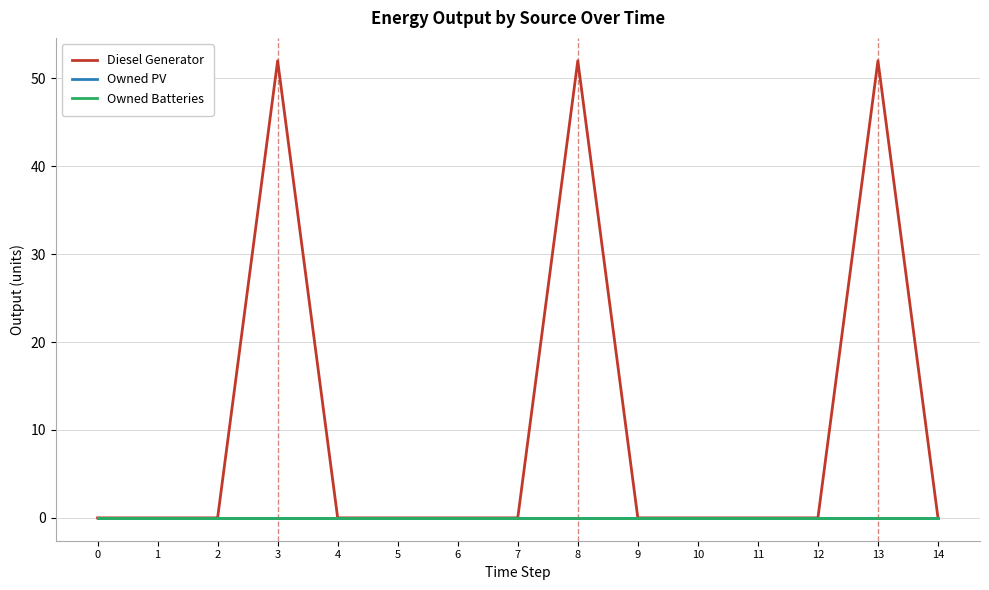

At which category is the sum across all series the highest?

3